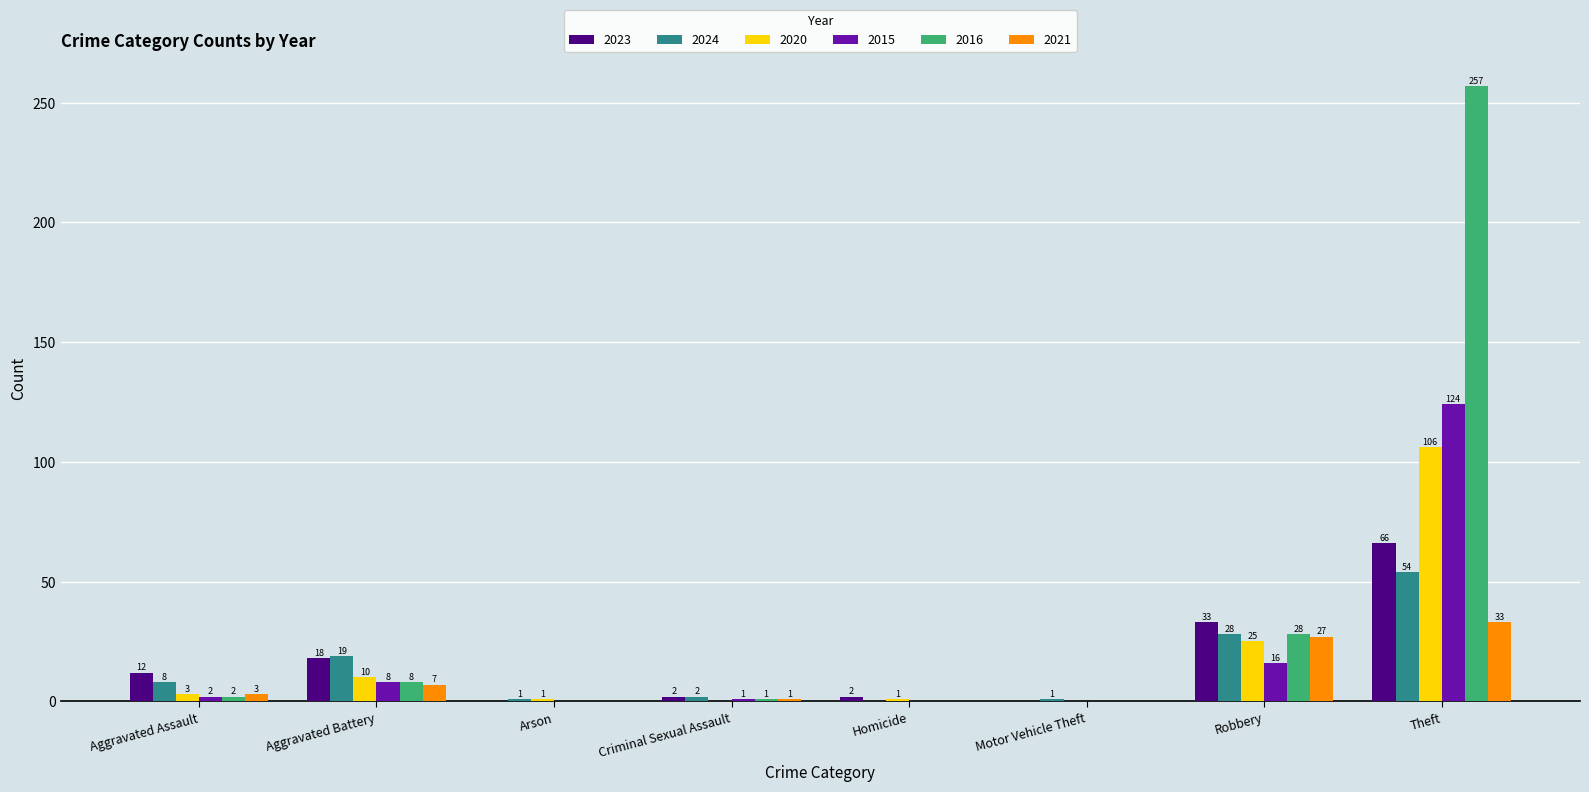

Which label corresponds to the largest value in the chart?

Theft